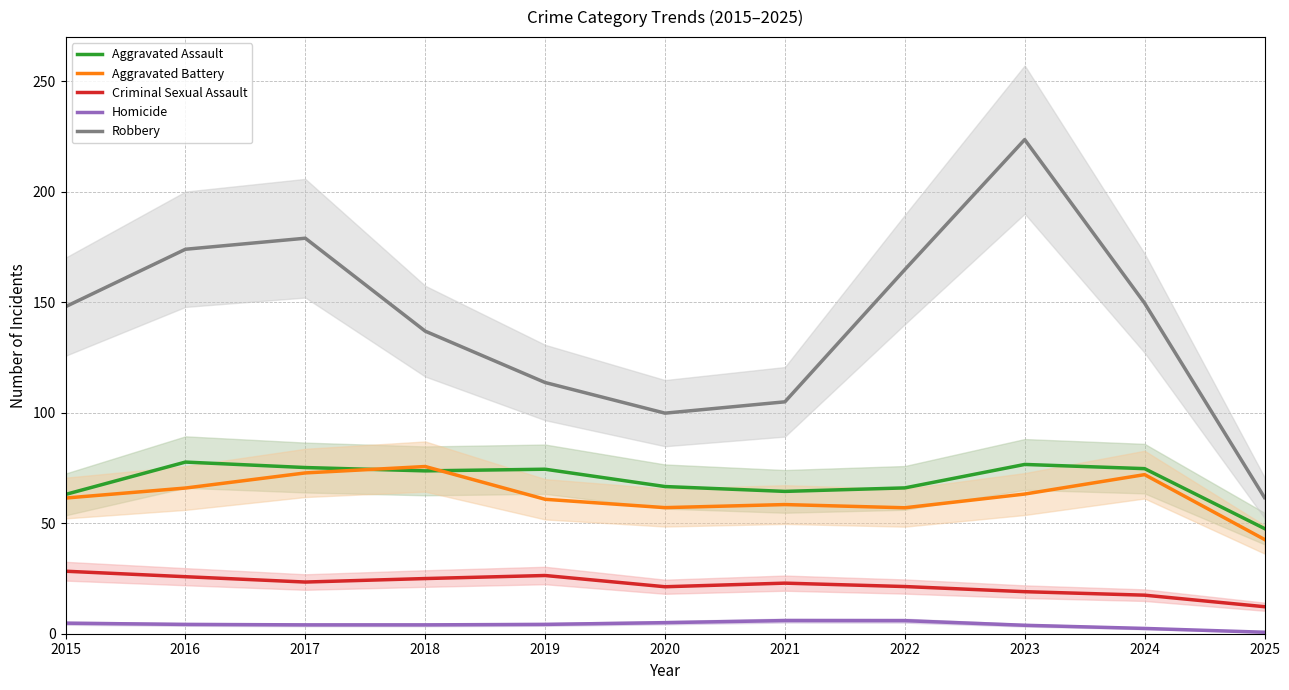

Reading left to right, list all the values displayed in this chart.

Aggravated Assault: 2015=63.0	2016=77.7	2017=75.2	2018=73.7	2019=74.4	2020=66.6	2021=64.4	2022=66.0	2023=76.6	2024=74.7	2025=47.6
Aggravated Battery: 2015=61.4	2016=65.9	2017=72.8	2018=75.7	2019=60.8	2020=57.1	2021=58.5	2022=57.0	2023=63.2	2024=72.0	2025=42.7
Criminal Sexual Assault: 2015=28.3	2016=25.8	2017=23.4	2018=25.0	2019=26.3	2020=21.3	2021=22.9	2022=21.4	2023=19.0	2024=17.4	2025=12.2
Homicide: 2015=4.8	2016=4.2	2017=4.0	2018=4.0	2019=4.2	2020=5.0	2021=6.0	2022=5.9	2023=3.8	2024=2.4	2025=0.7
Robbery: 2015=148.0	2016=174.0	2017=179.0	2018=136.9	2019=113.7	2020=99.8	2021=104.9	2022=164.8	2023=223.6	2024=149.6	2025=61.6